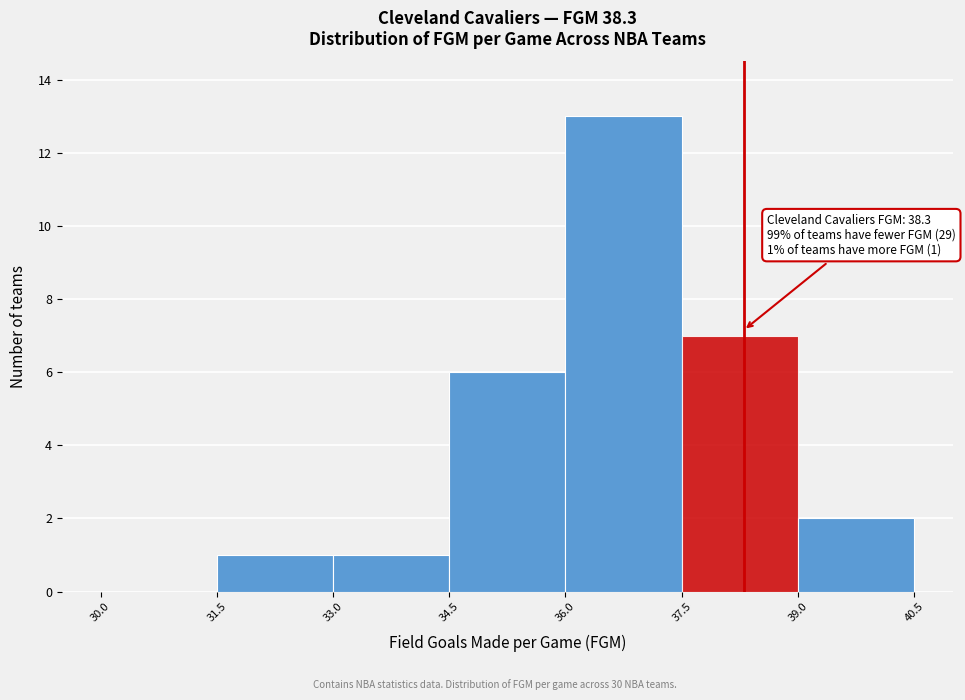

Which range on the x-axis has the tallest bar?

36.0 to 37.5